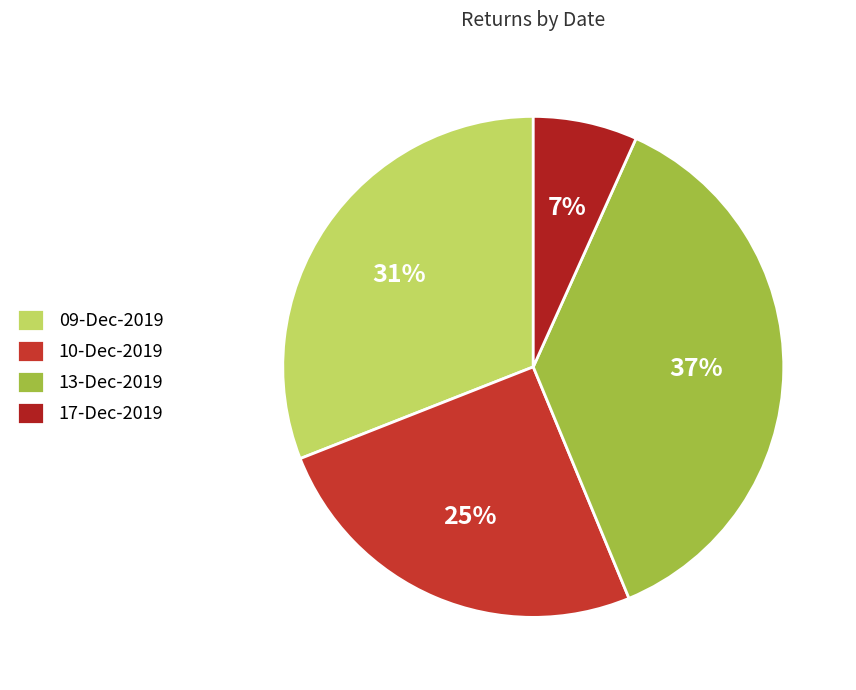

What is the total percentage of 09-Dec-2019 and 10-Dec-2019?

56.2%